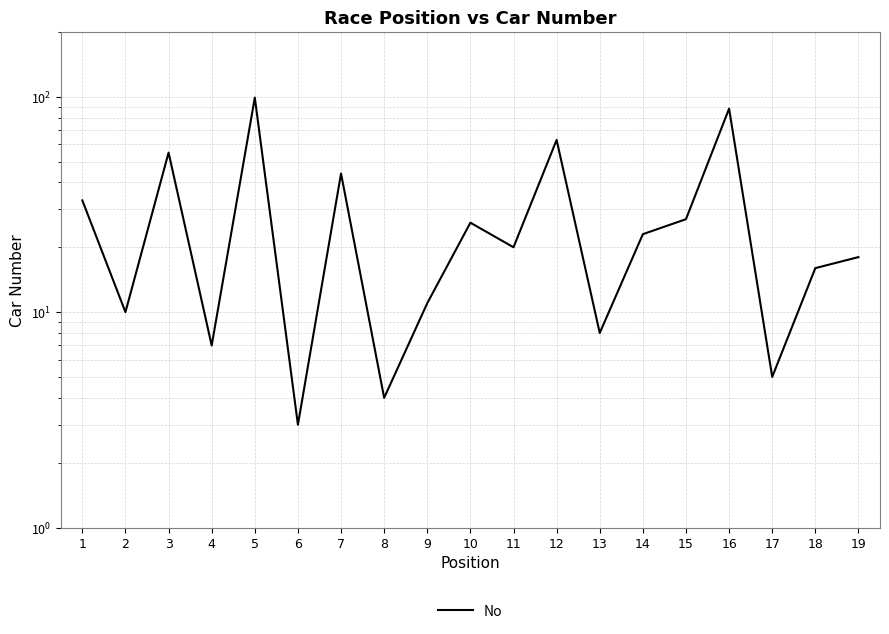

List the labels in order of value, smallest first.

6, 8, 17, 4, 13, 2, 9, 18, 19, 11, 14, 10, 15, 1, 7, 3, 12, 16, 5